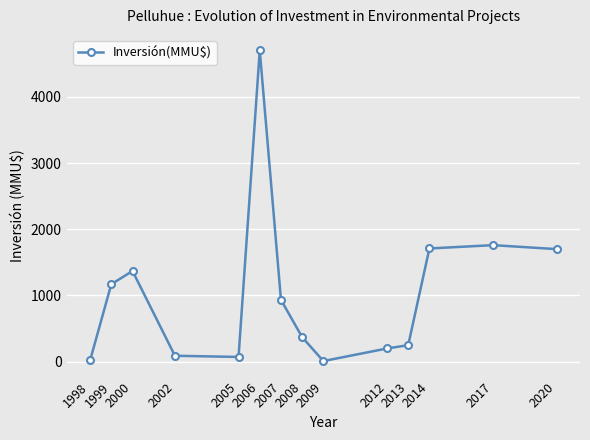

What is the difference between the maximum and minimum values?

4690